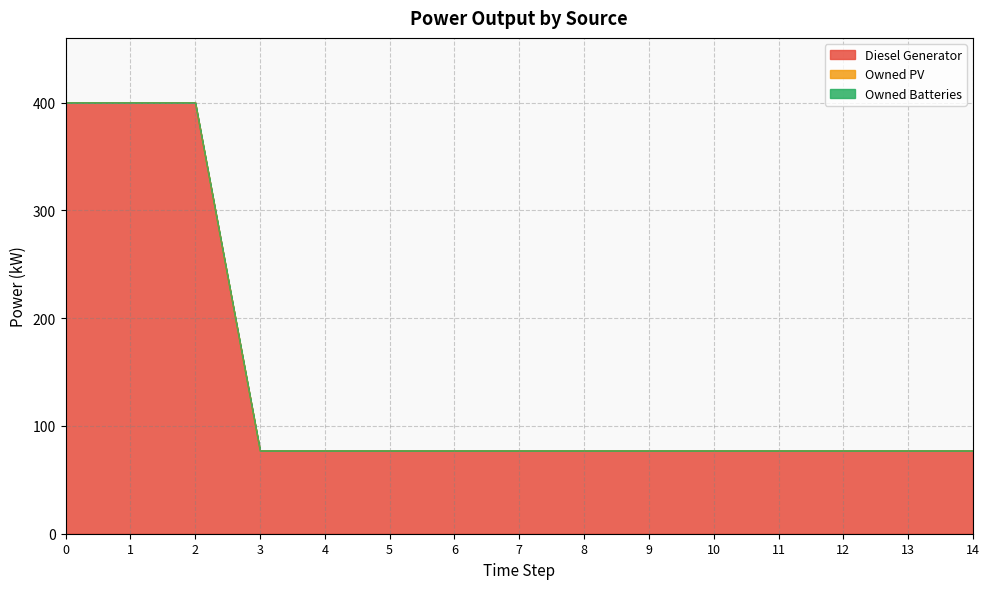

The value of Diesel Generator at 3 is 77.0. True or false?

True